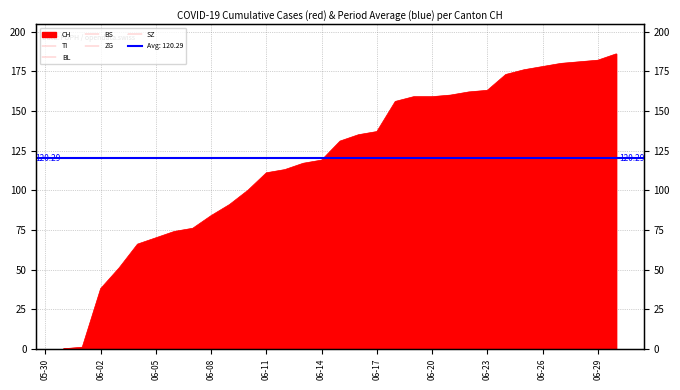

What is the difference between the maximum and minimum values in the ZG series?

19